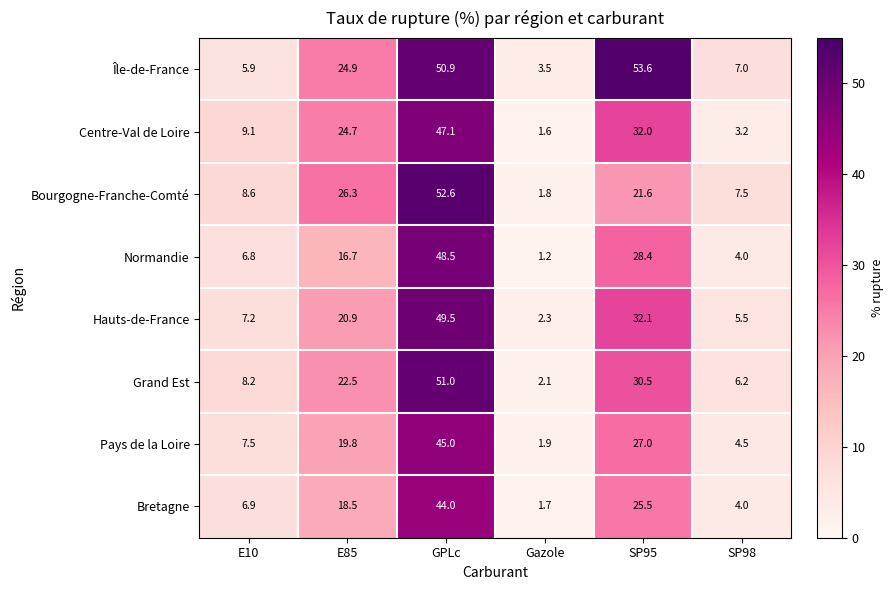

How many values in the Grand Est series exceed 22?

3